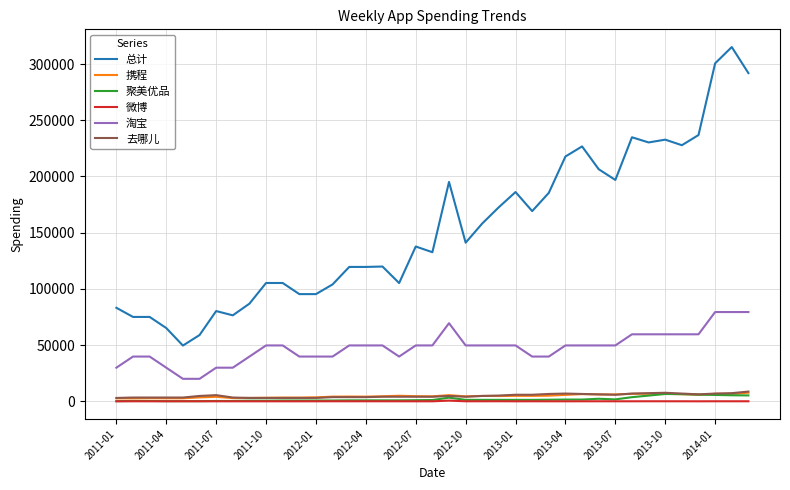

Which series has the largest range (max minus min)?

总计